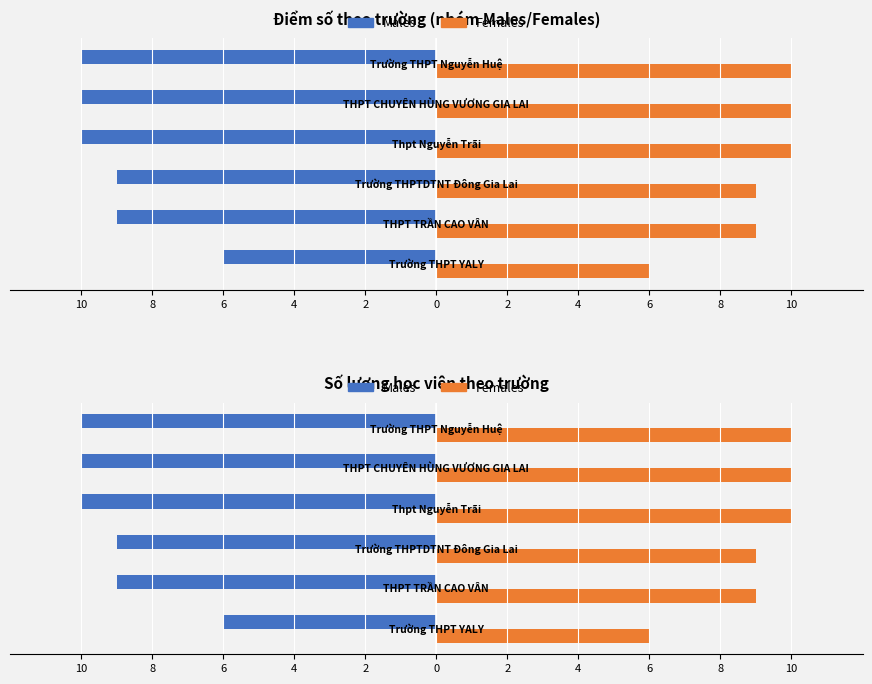

The value of Males at 10 is -4. True or false?

False